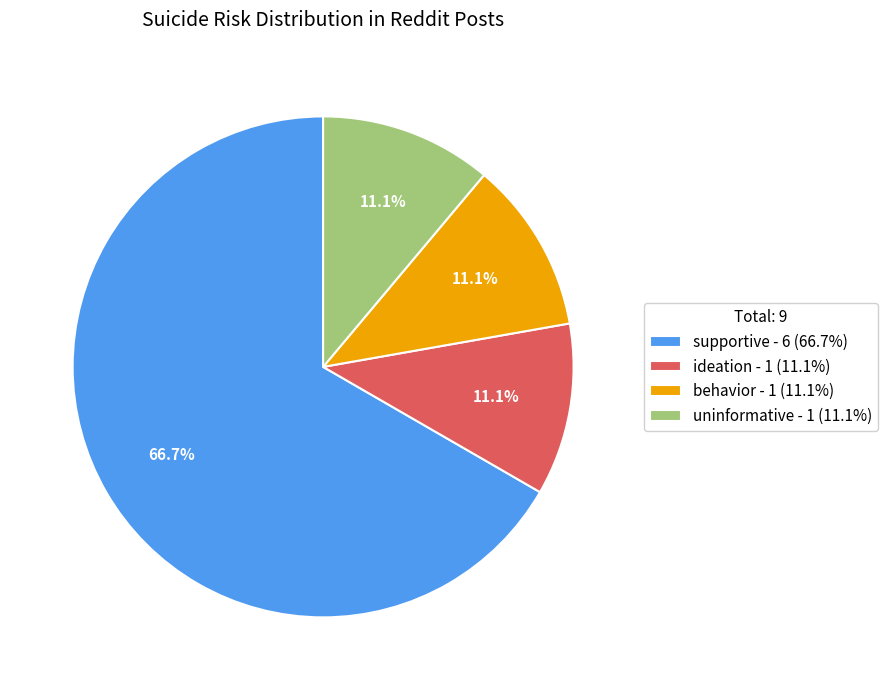

What percentage is the behavior slice, to the nearest percent?

11%